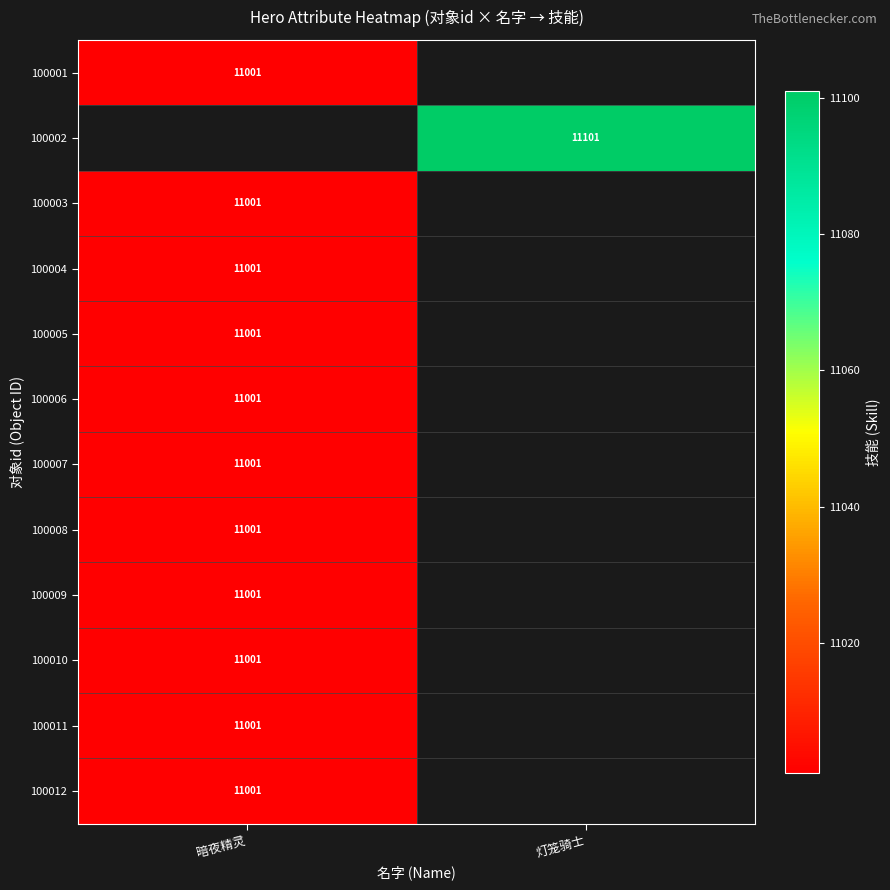

Between 暗夜精灵 and 灯笼骑士, which is larger?

灯笼骑士